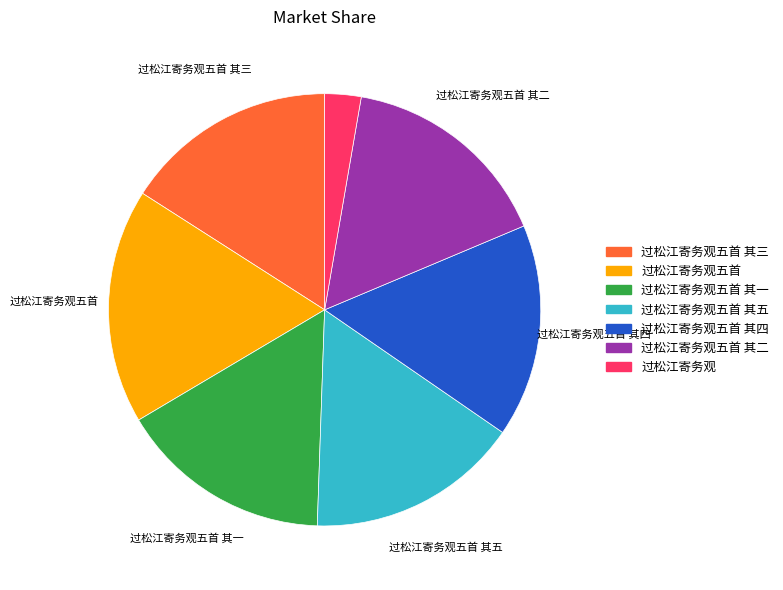

Does 过松江寄务观五首 其三 account for over 50% of the chart?

No